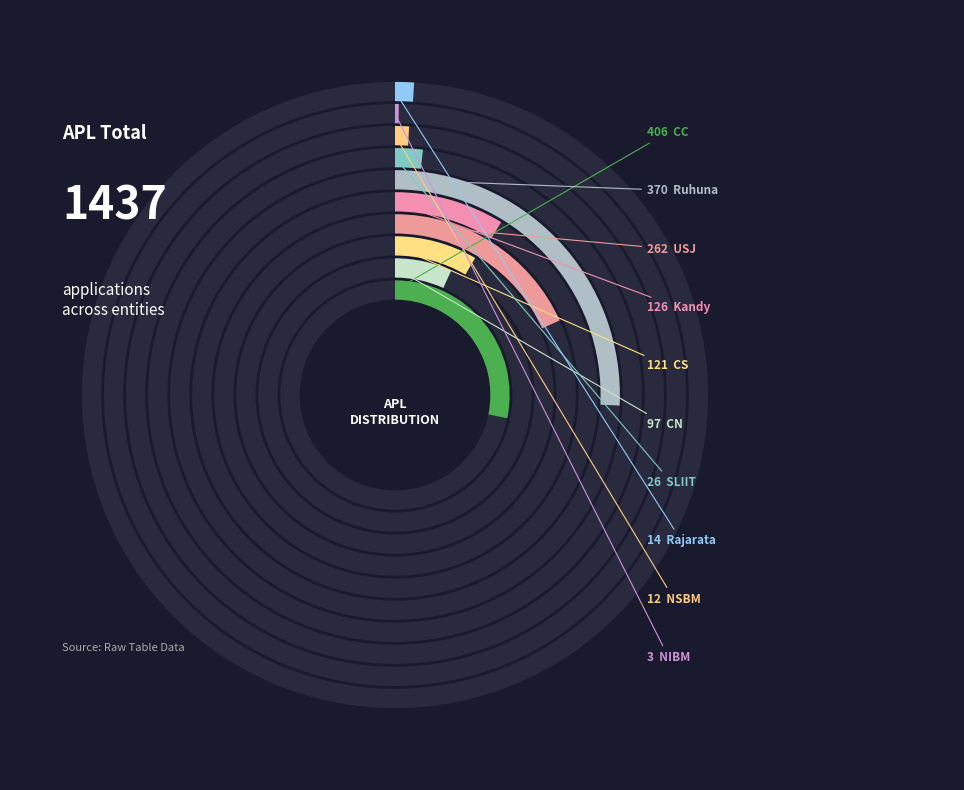

To the nearest percent, what is the combined percentage of NSBM and SLIIT?

3%